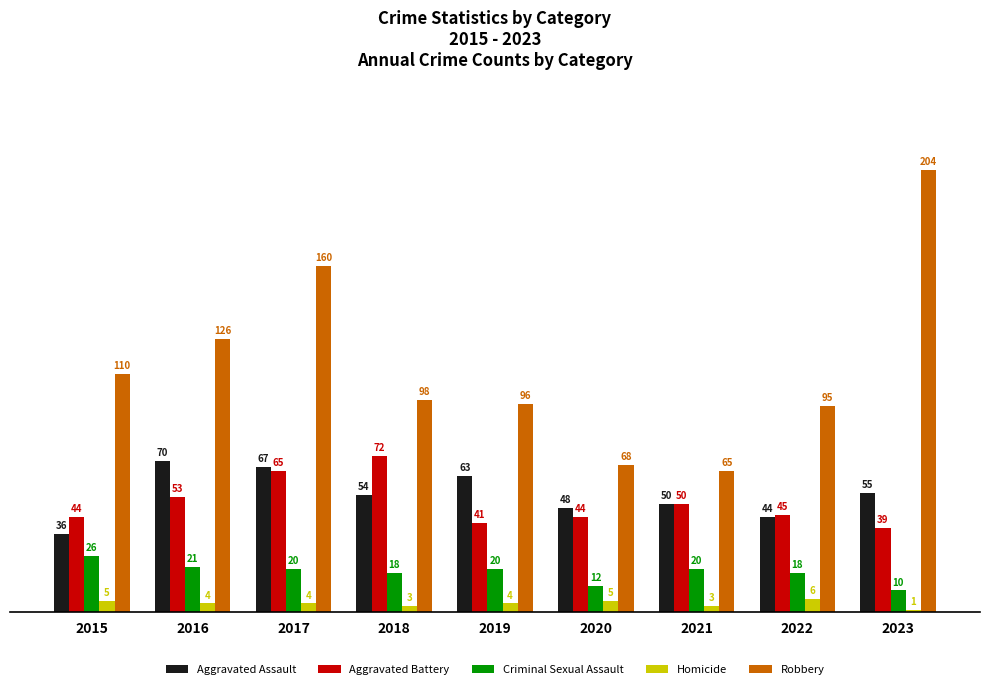

Reading left to right, what are all the values shown in this chart?

Aggravated Assault: 36	70	67	54	63	48	50	44	55
Aggravated Battery: 44	53	65	72	41	44	50	45	39
Criminal Sexual Assault: 26	21	20	18	20	12	20	18	10
Homicide: 5	4	4	3	4	5	3	6	1
Robbery: 110	126	160	98	96	68	65	95	204